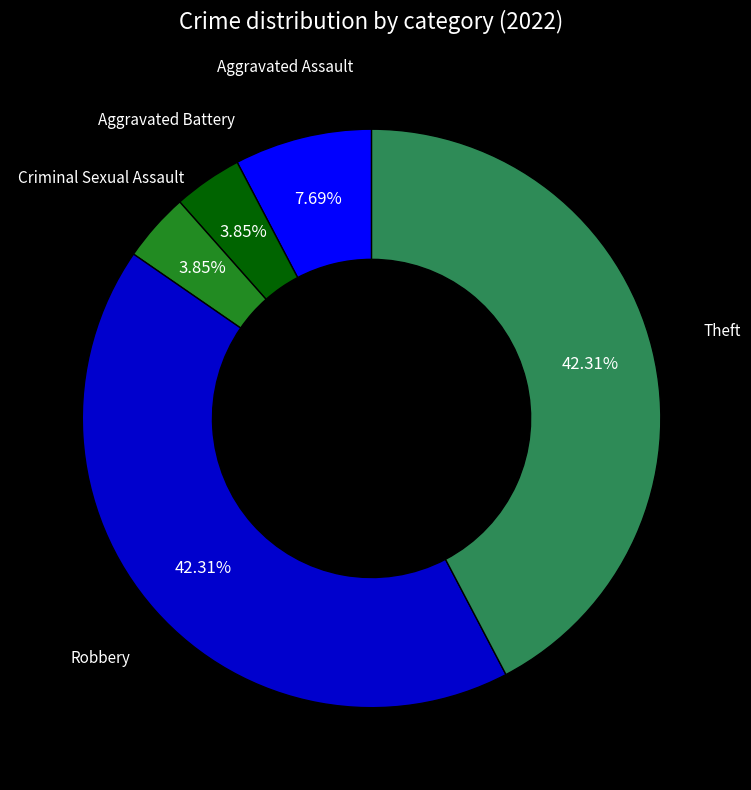

What portion of the pie excludes Robbery?

57.7%